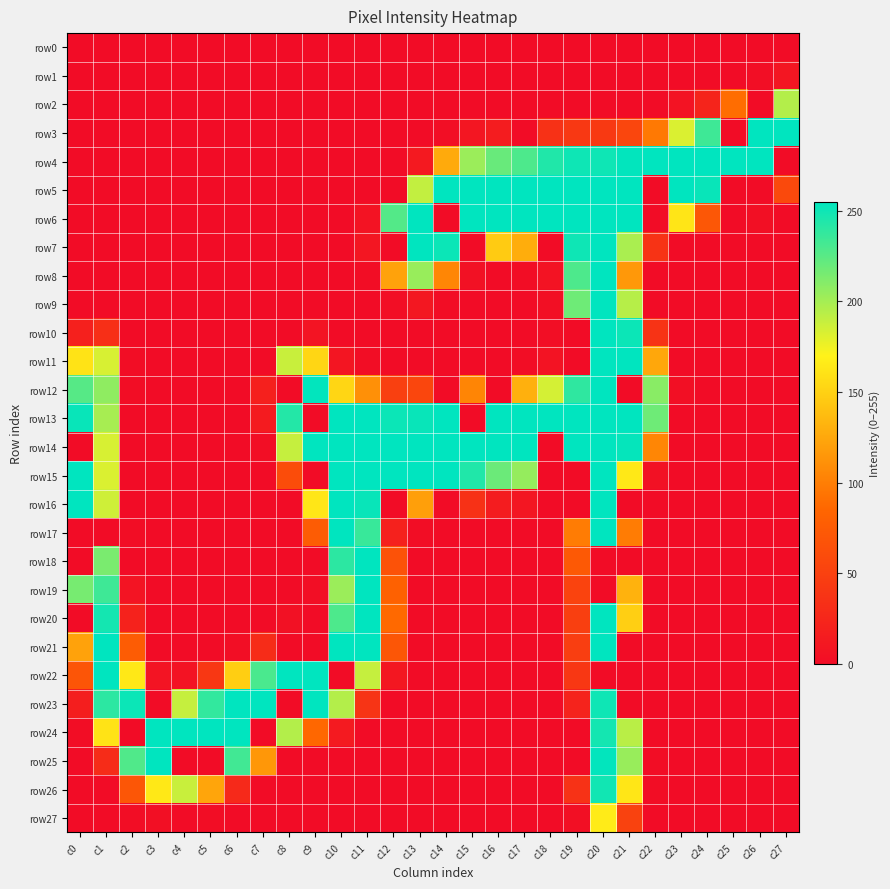

Which series has the largest total across all categories?

row13